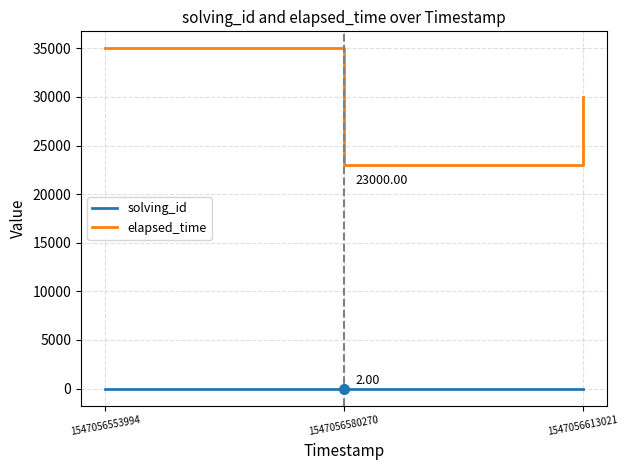

Is it true that elapsed_time equals 38164 at 1547056580270?

False